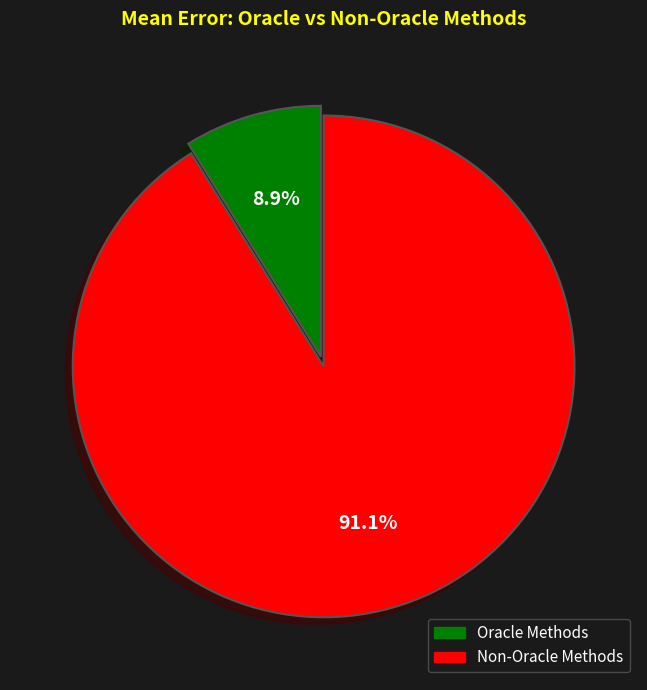

Which category has the biggest portion of the pie?

Non-Oracle Methods